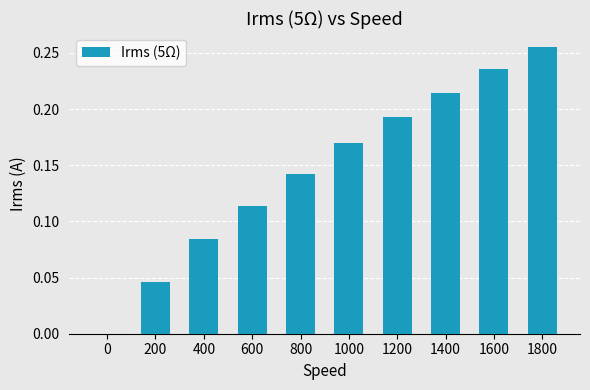

What is the change in value from 200 to 1000?

+0.1